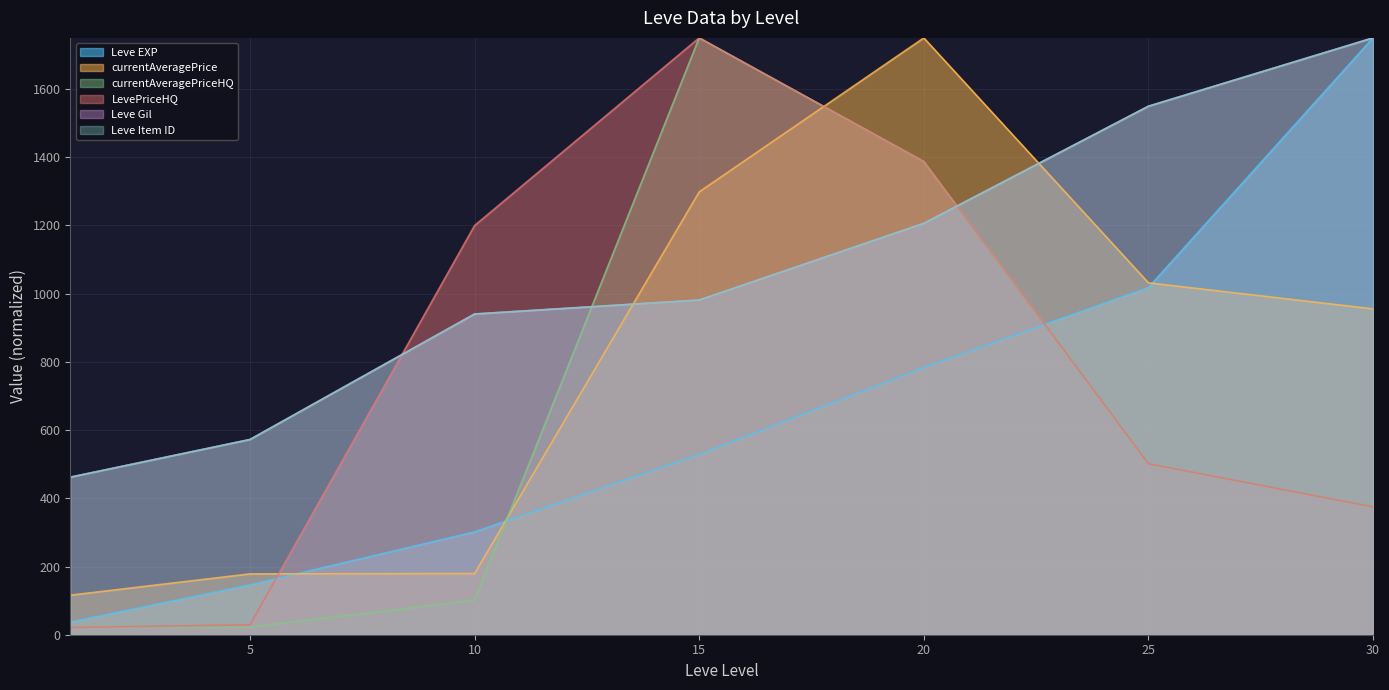

What is the value of the LevePriceHQ point at the 7th from the left?

374.9